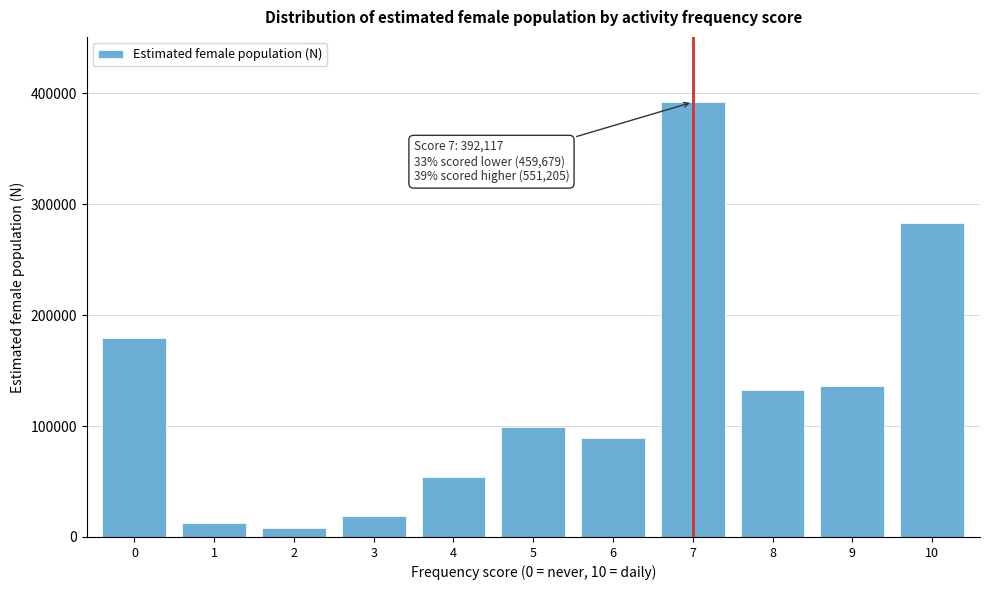

Reading left to right, what are all the values shown in this chart?

0=179263	1=12554	2=7703	3=18845	4=53646	5=98759	6=88909	7=392117	8=132206	9=136191	10=282808